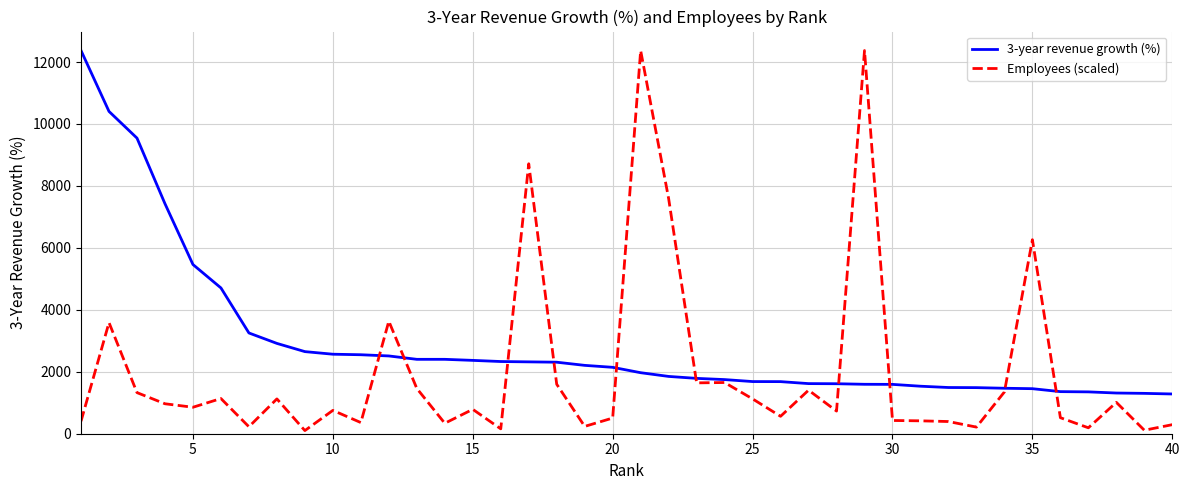

Which series has the largest total across all categories?

3-year revenue growth (%)